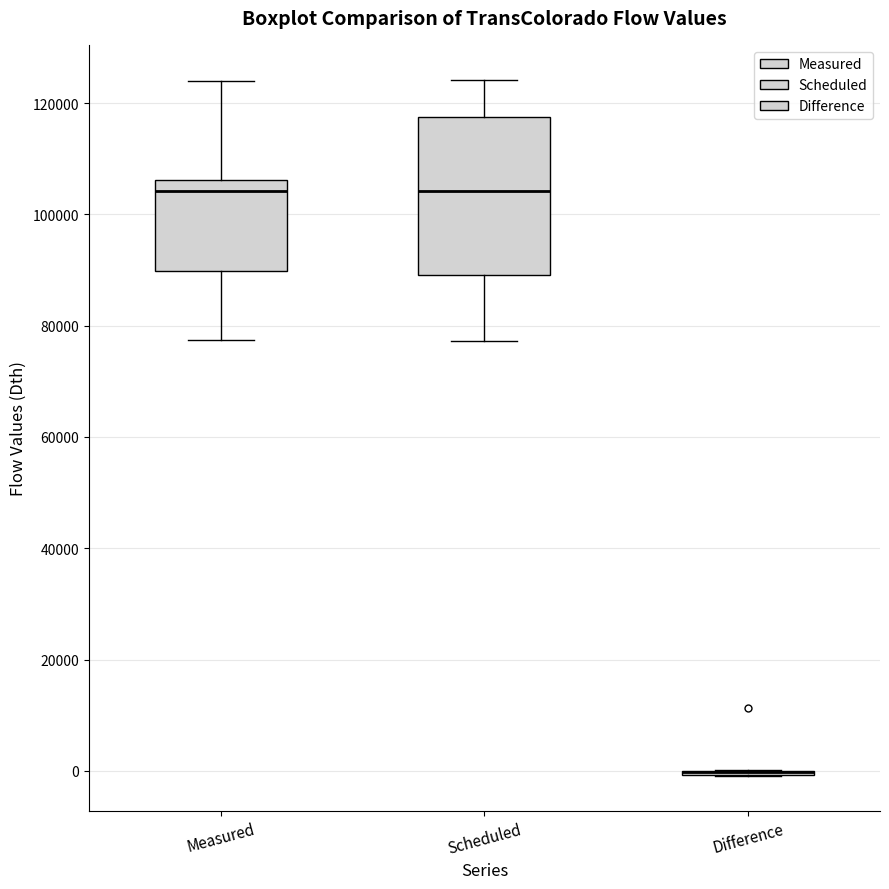

Reading left to right, transcribe this box plot: for each box, give where its median line is, the range the box spans, and where its two whiskers end, as read against the y-axis. The values are not printed on the chart, so give them approximately, as read against the axis.

Measured: median 104000, box 90000 to 106000, whiskers 78000 to 124000
Scheduled: median 104000, box 90000 to 118000, whiskers 78000 to 124000
Difference: box collapsed to a line at 0, whiskers 0 to 0